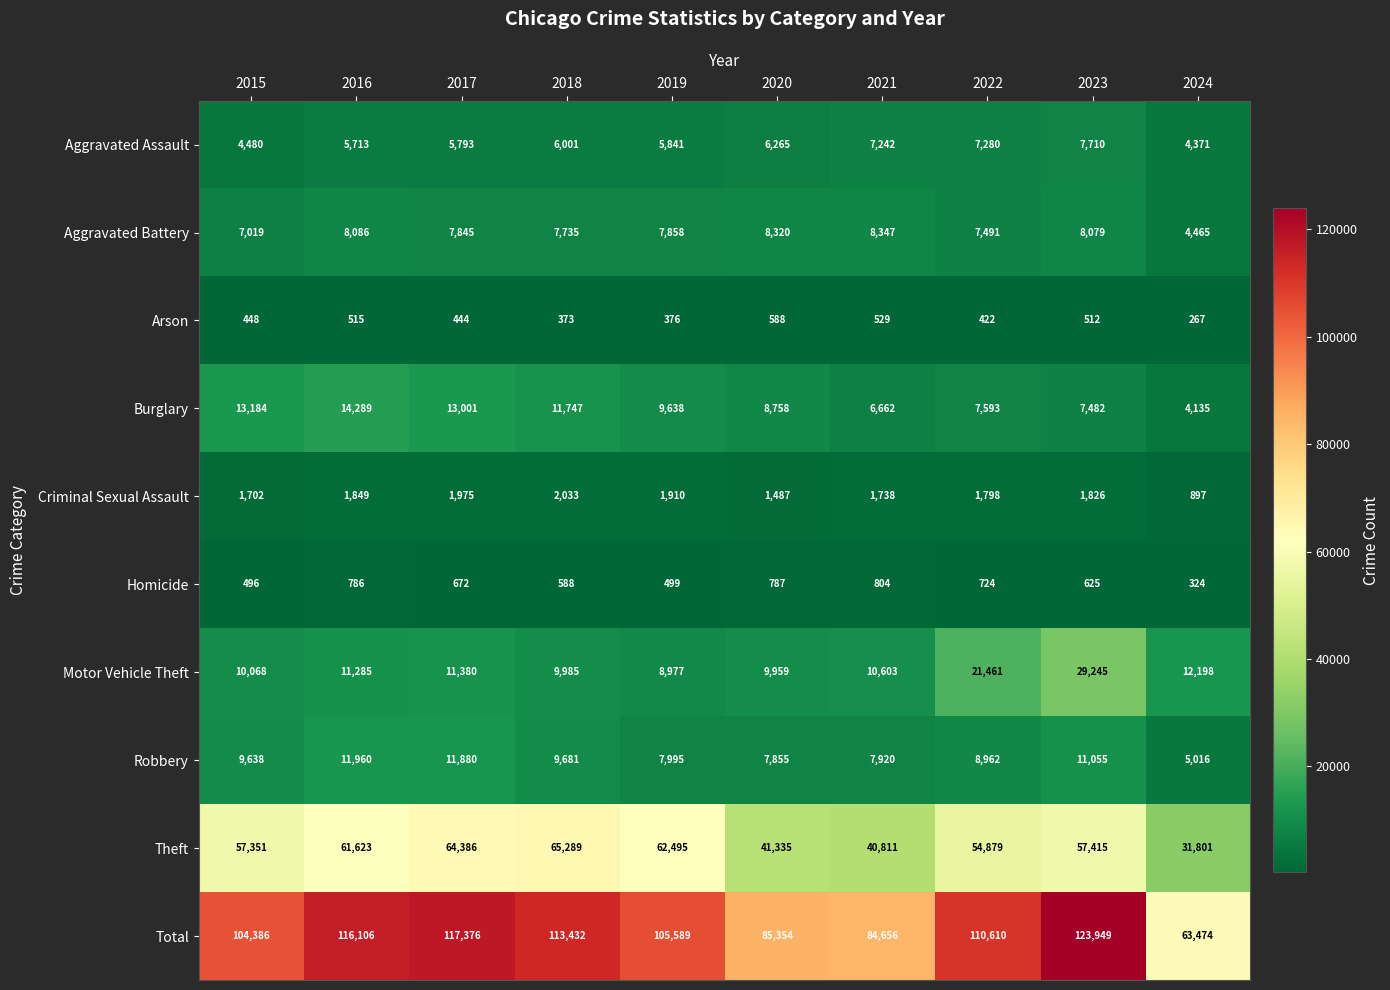

Which series has the largest total across all categories?

Total